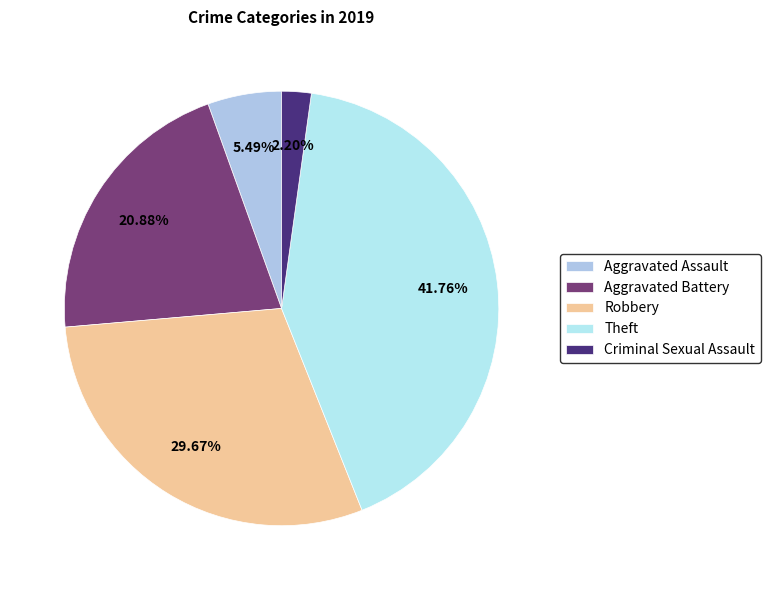

What is the change in value from Aggravated Assault to Robbery?

+22